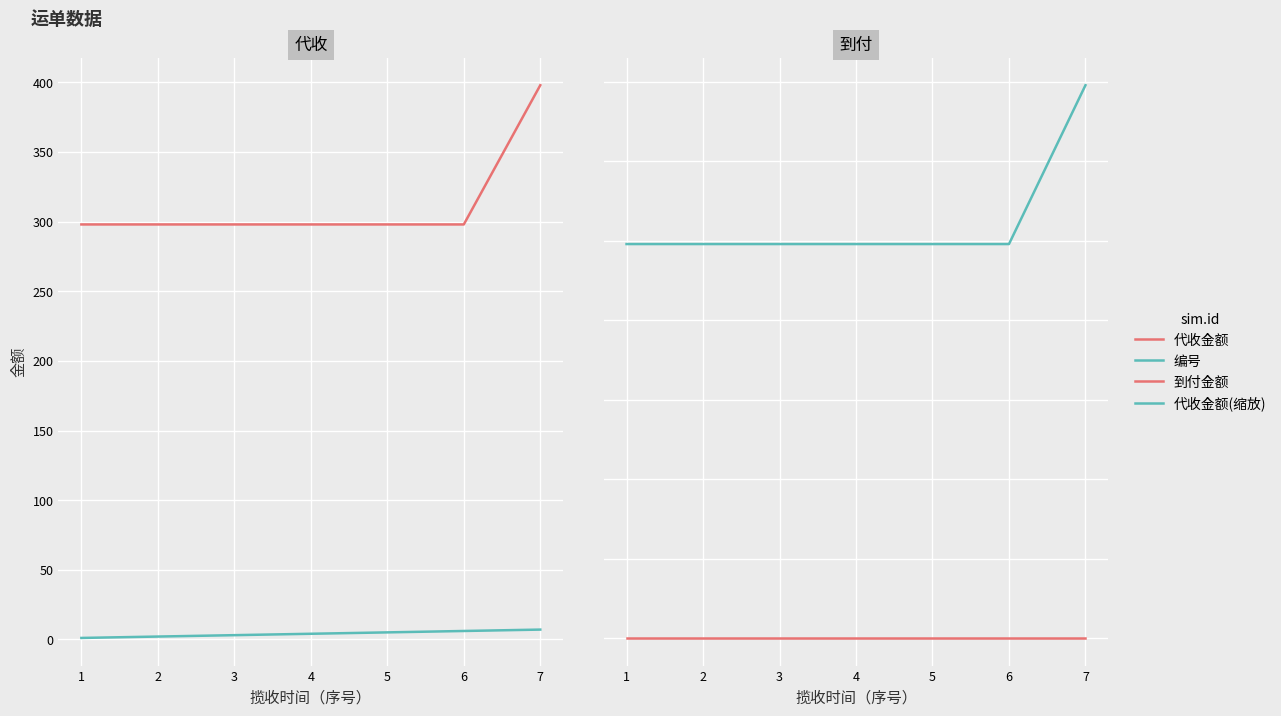

What is the value of the 代收金额 point at the 4th from the left?

298.0